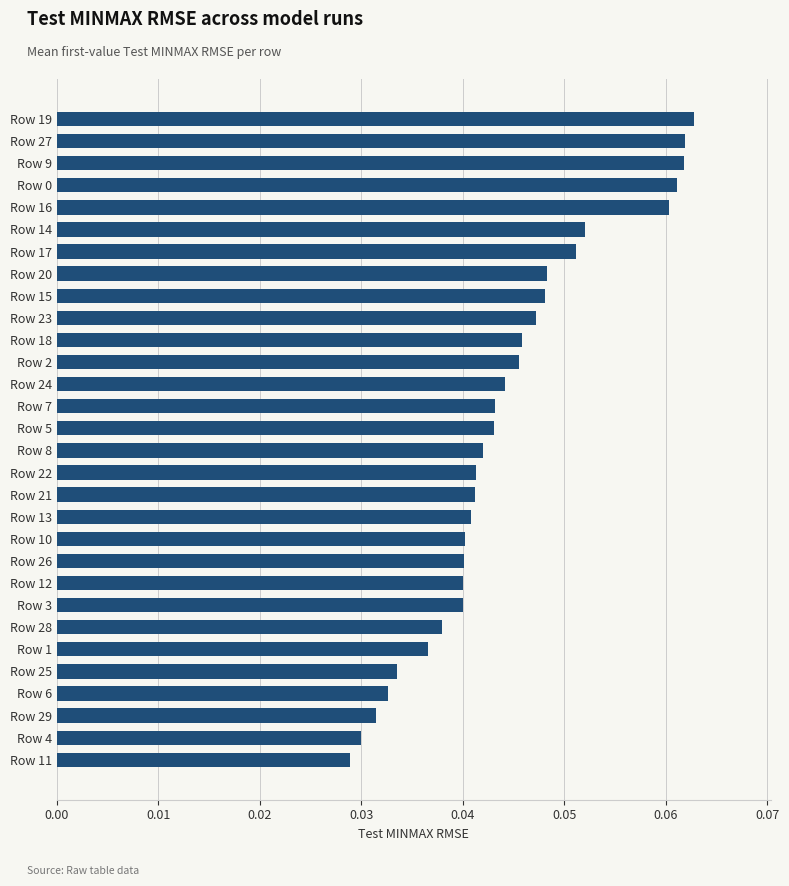

The value at Row 16 is 0.0. True or false?

False